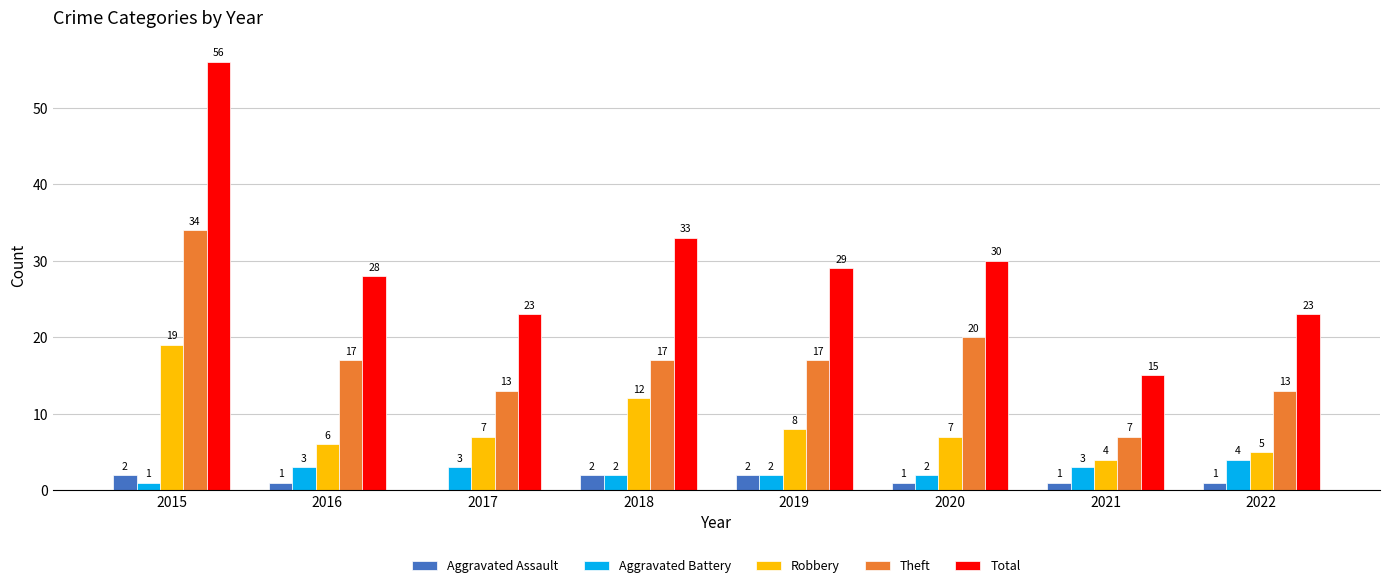

Between 2016 and 2020, which series saw the biggest shift?

Theft